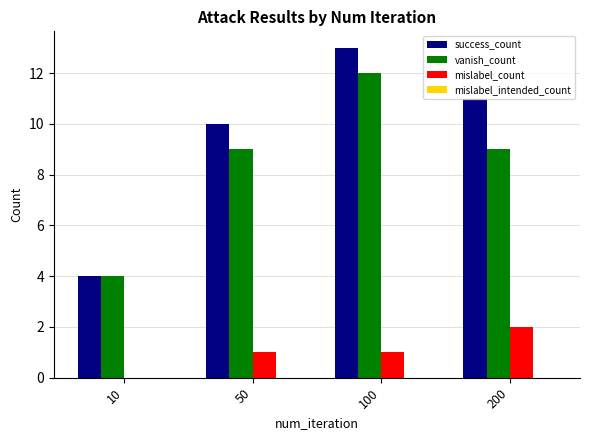

How many data points does each series have?

4